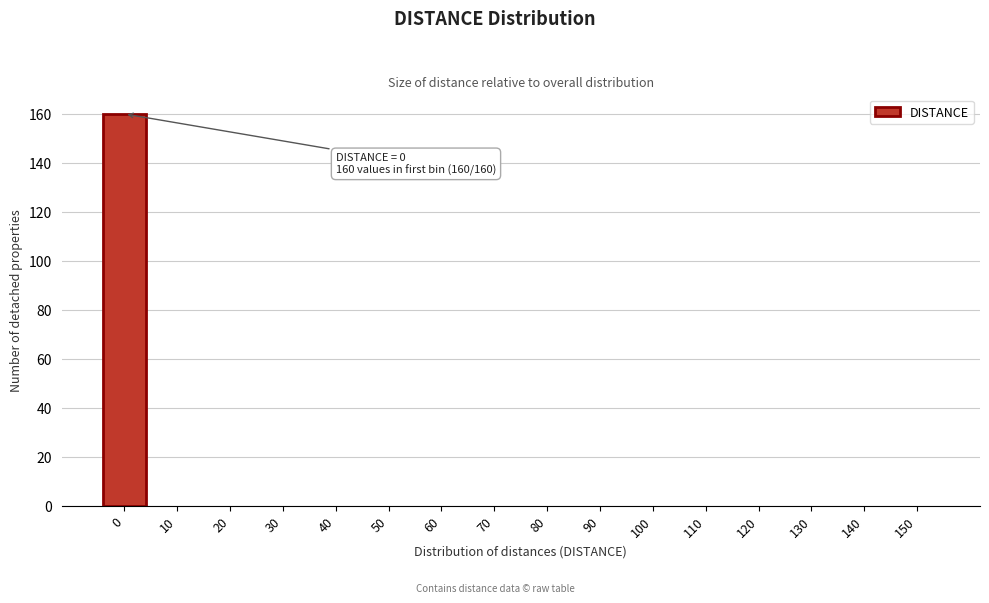

Reading right to left, what are all the values shown in this chart?

150=0	140=0	130=0	120=0	110=0	100=0	90=0	80=0	70=0	60=0	50=0	40=0	30=0	20=0	10=0	0=160